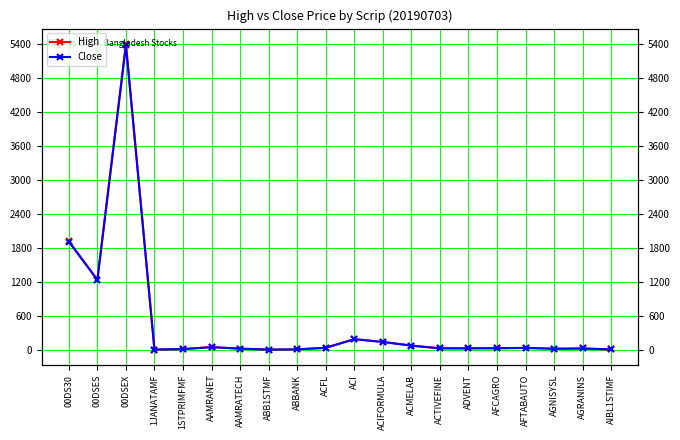

The High series shows 27.9 at ACTIVEFINE. True or false?

True